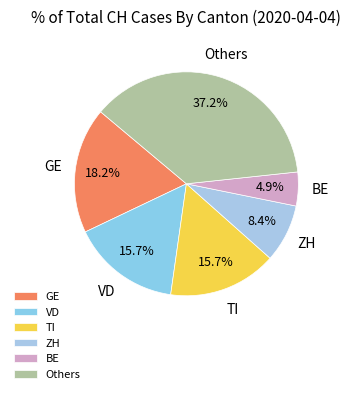

Which has a higher value, BE or VD?

VD